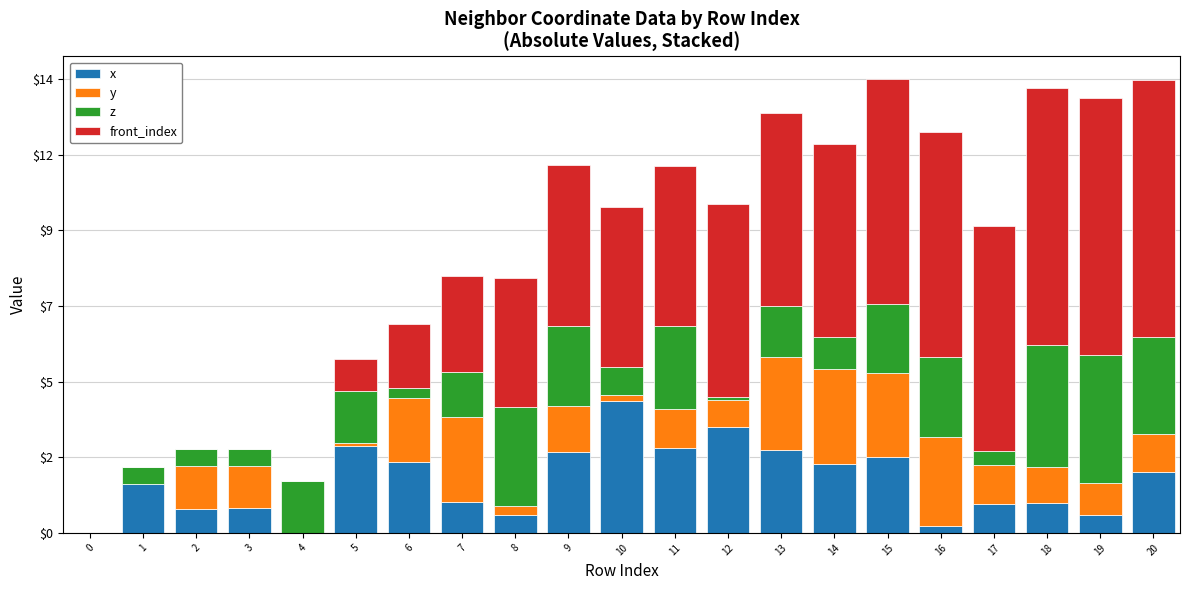

At which label is y closest to 1?

19